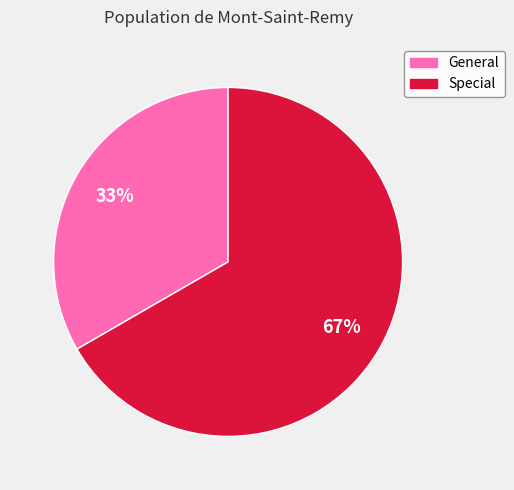

Approximately how many times larger is the value at Special compared to General?

2.0